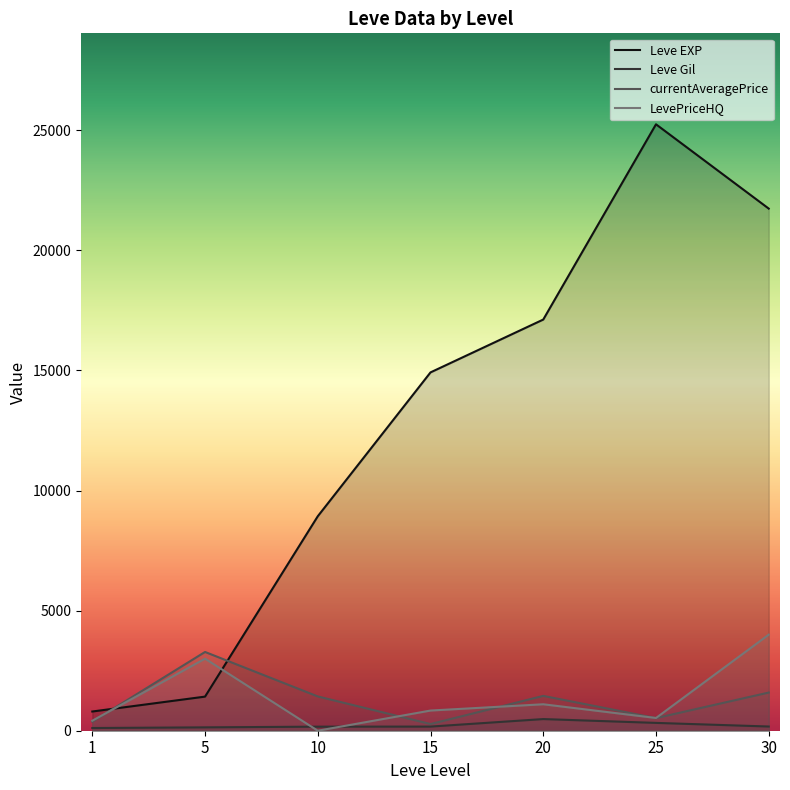

Which series changed the most between 5 and 15?

Leve EXP